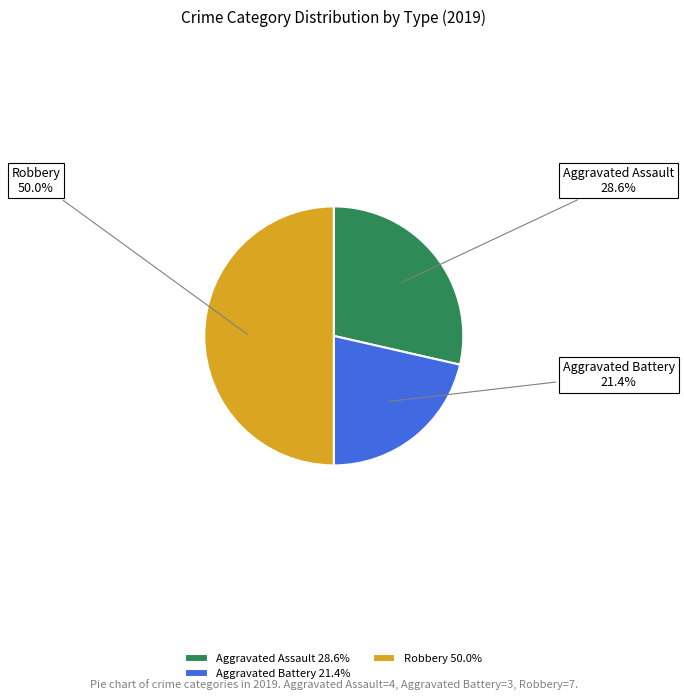

What is the total percentage of Aggravated Battery and Aggravated Assault?

50.0%